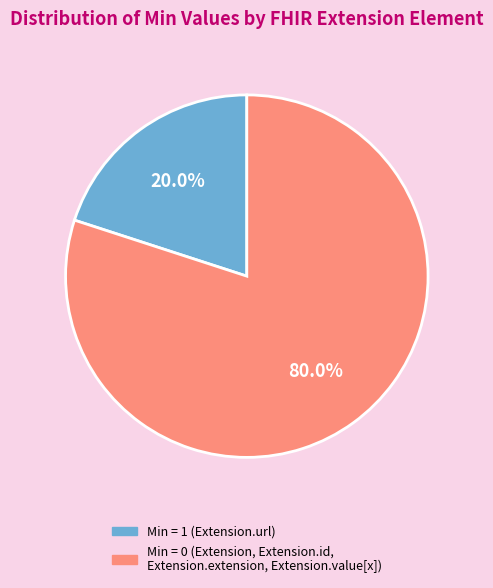

Does any single category account for the majority?

Yes